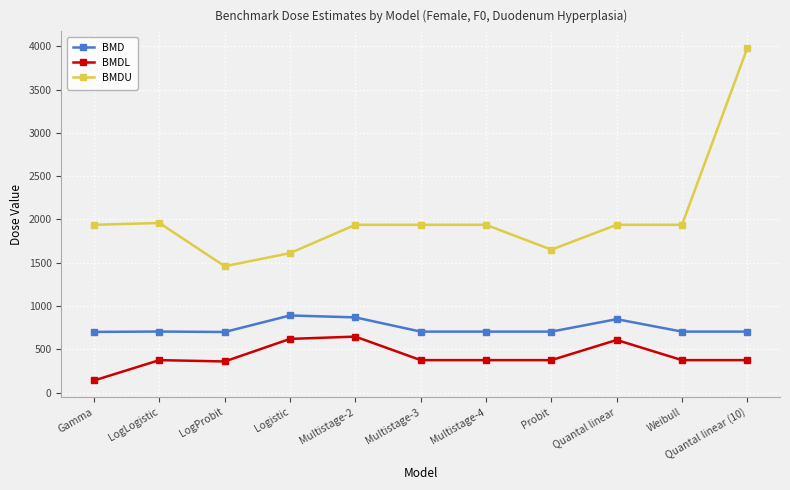

True or false: BMD and BMDL intersect in this chart.

False